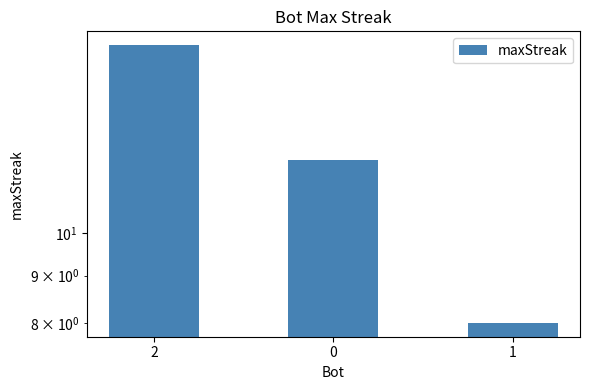

Reading left to right, list all the values displayed in this chart.

2=16	0=12	1=8